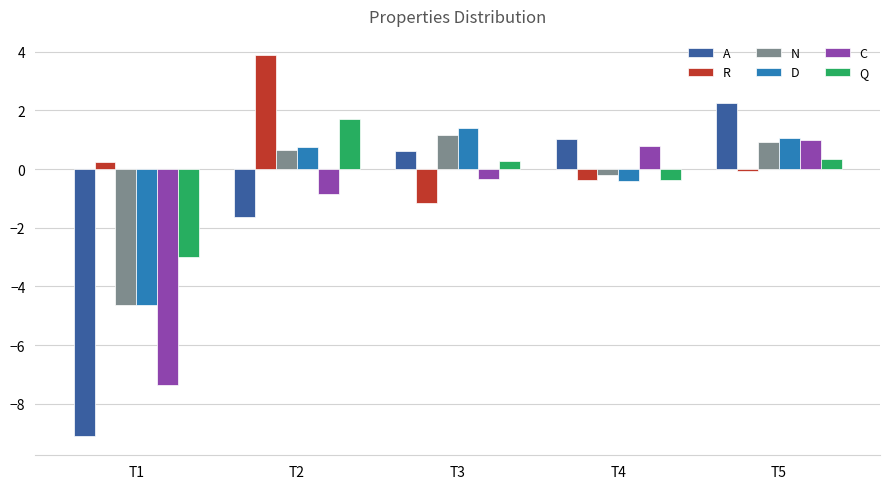

What is the sum of the Q values at T3 and T1?

-2.7